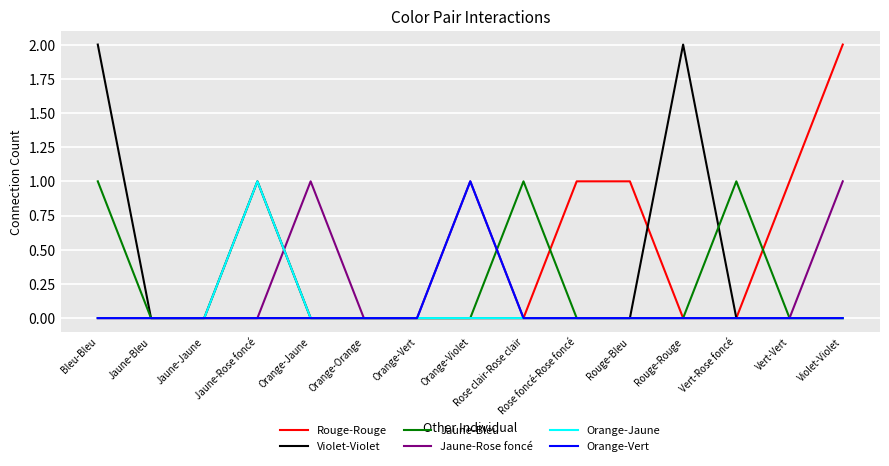

The value of Rouge-Rouge at Jaune-Rose foncé is 0. True or false?

True